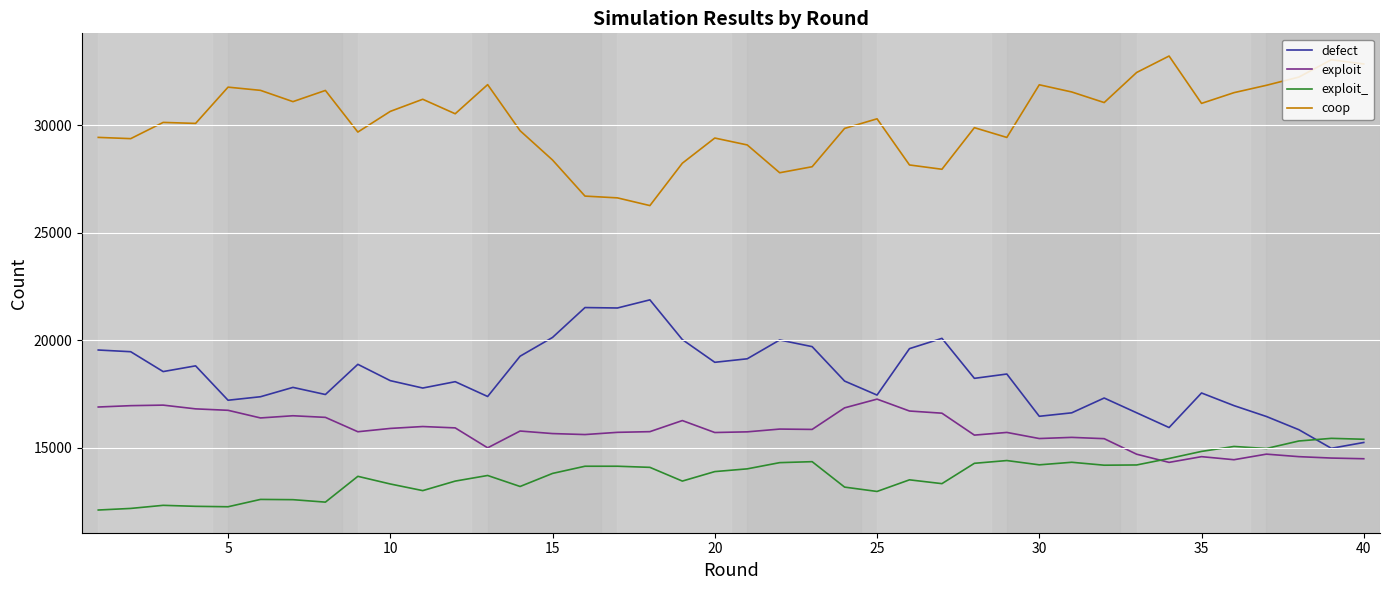

True or false: coop and defect cross at least once.

False